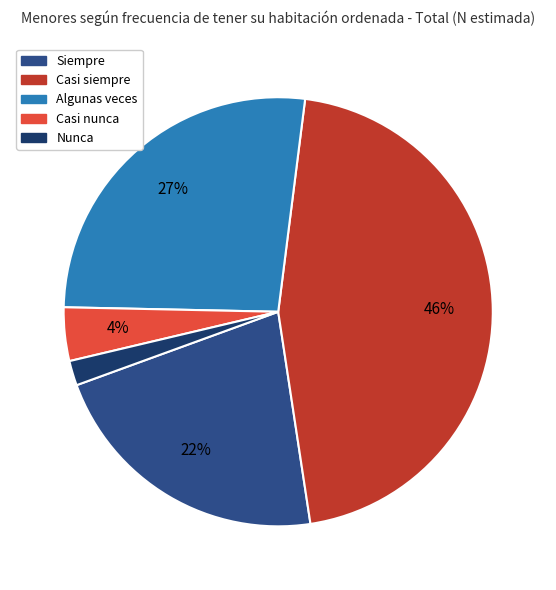

What is the largest slice in the pie chart?

Casi siempre